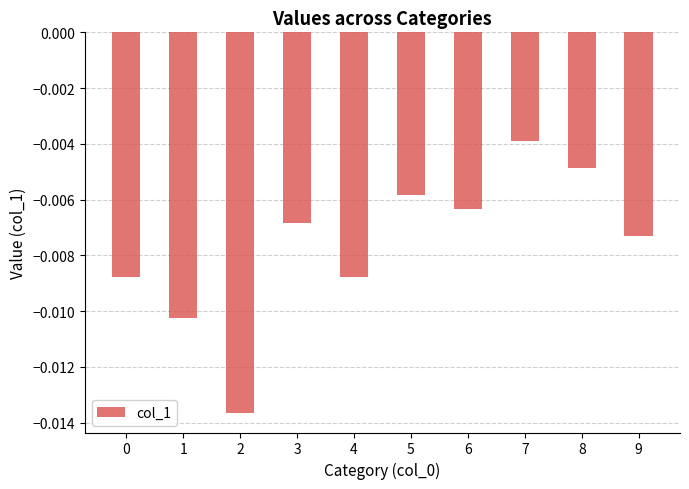

Where is the data nearest to the value 0?

7